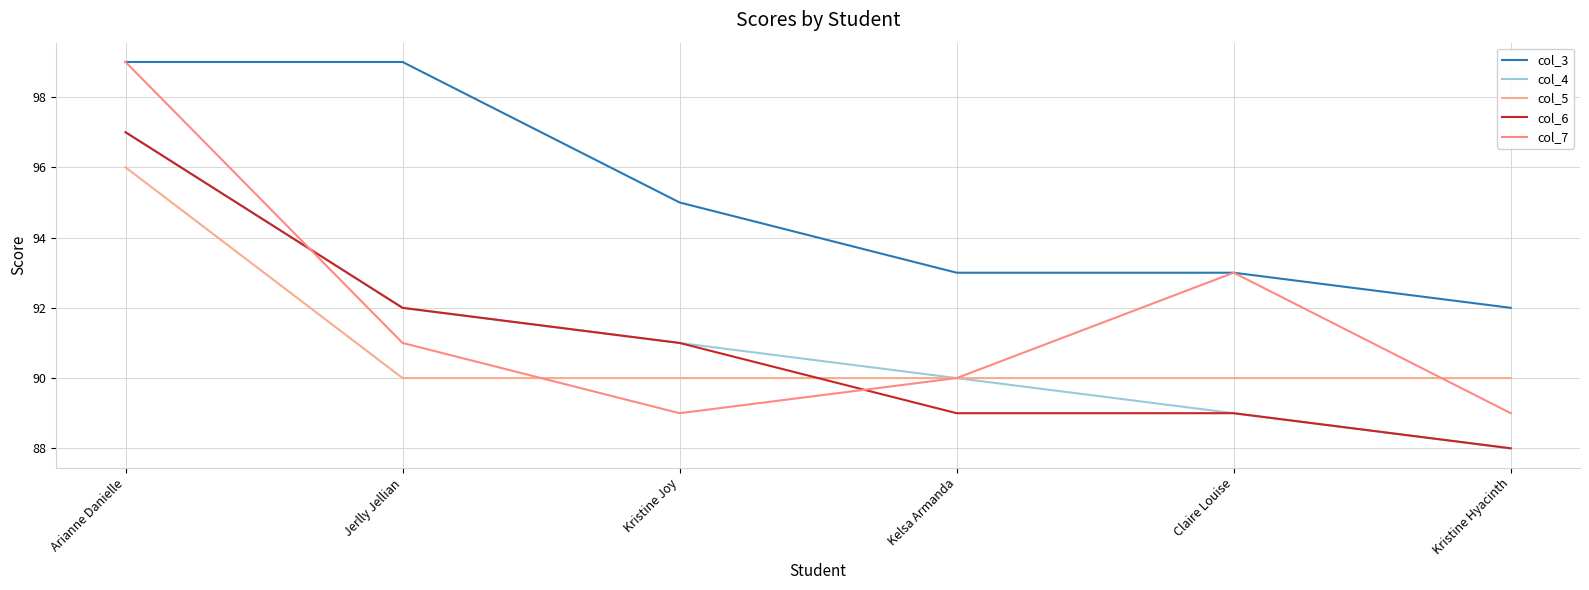

Which series has the largest total across all categories?

col_3